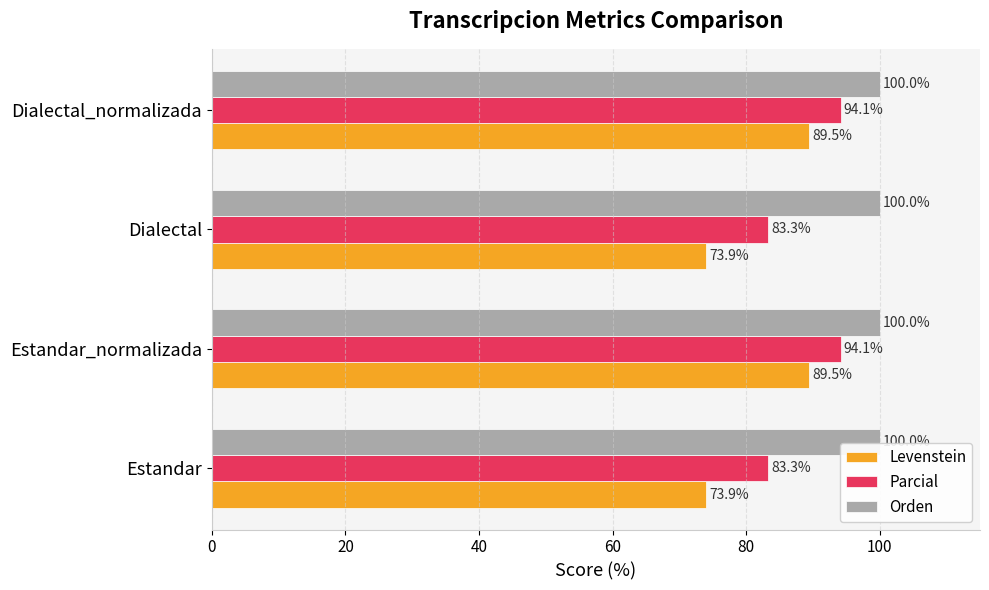

Is the value of Levenstein at Estandar greater than the value of Orden at Estandar?

No